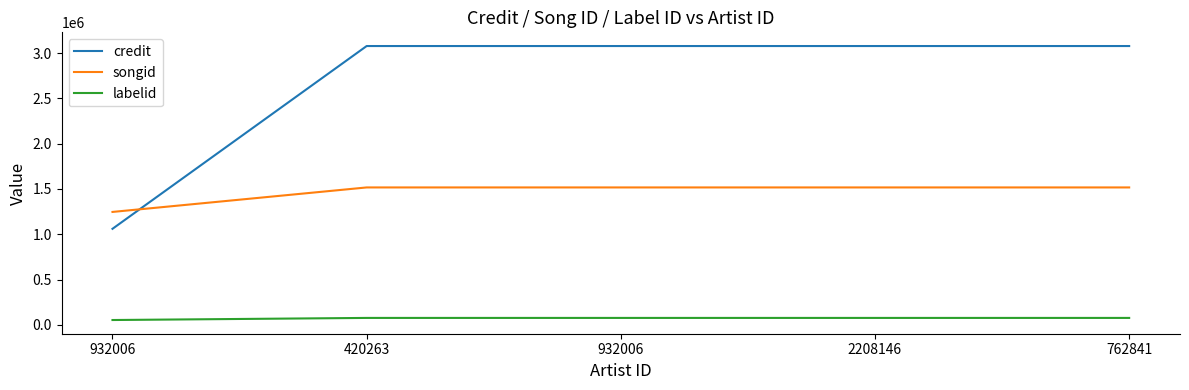

Is it true that labelid equals 48092 at 420263?

False